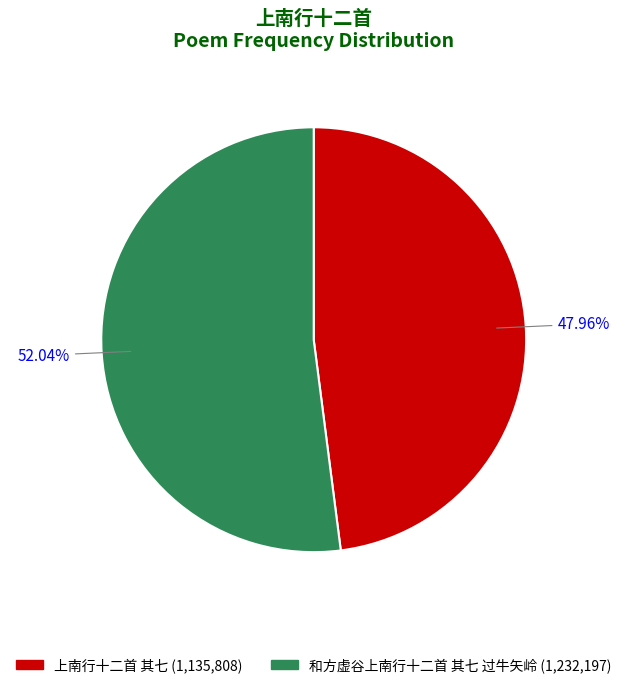

Which category accounts for the majority?

和方虚谷上南行十二首 其七 过牛矢岭